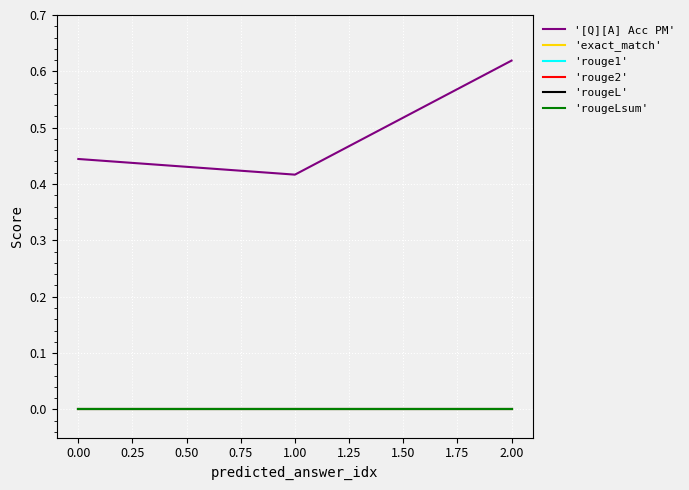

Does the chart have visible grid lines?

Yes